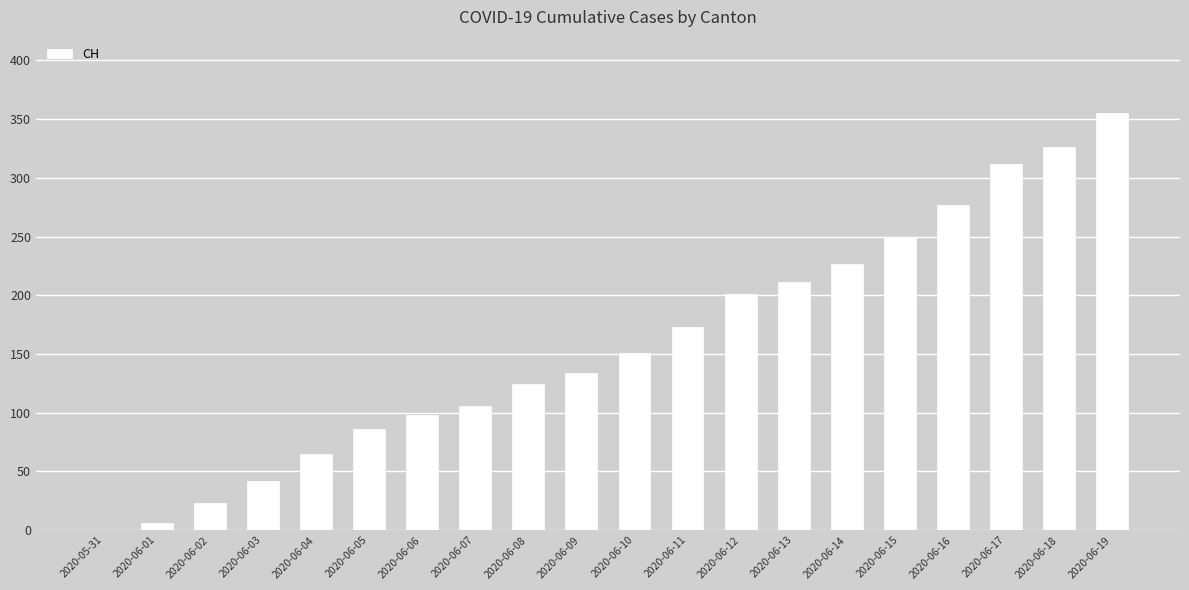

What is the ratio of the value at 2020-06-08 to the value at 2020-06-07?

1.2